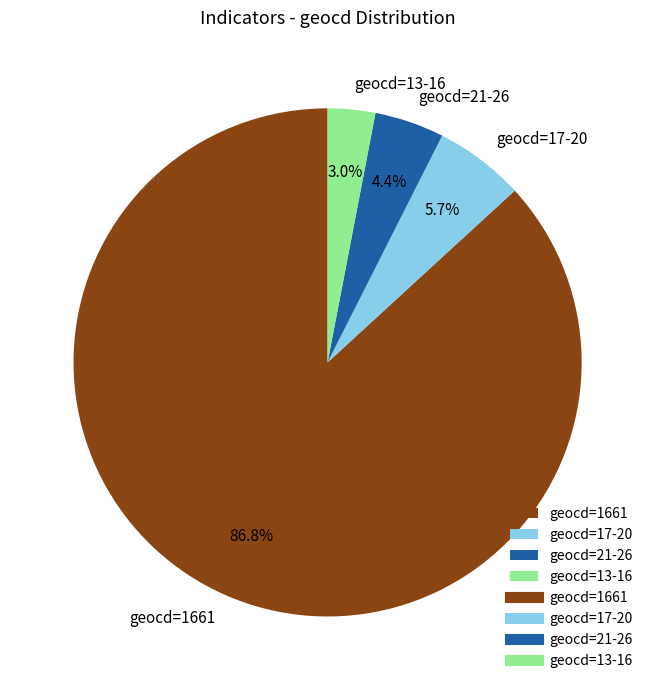

Rank the categories by value from lowest to highest.

geocd=13-16, geocd=21-26, geocd=17-20, geocd=1661